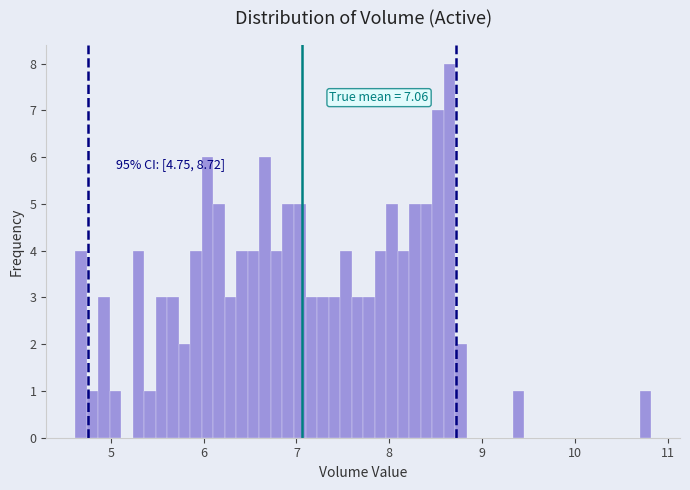

Read against the x-axis, roughly where is the centre of the tallest bar?

8.6